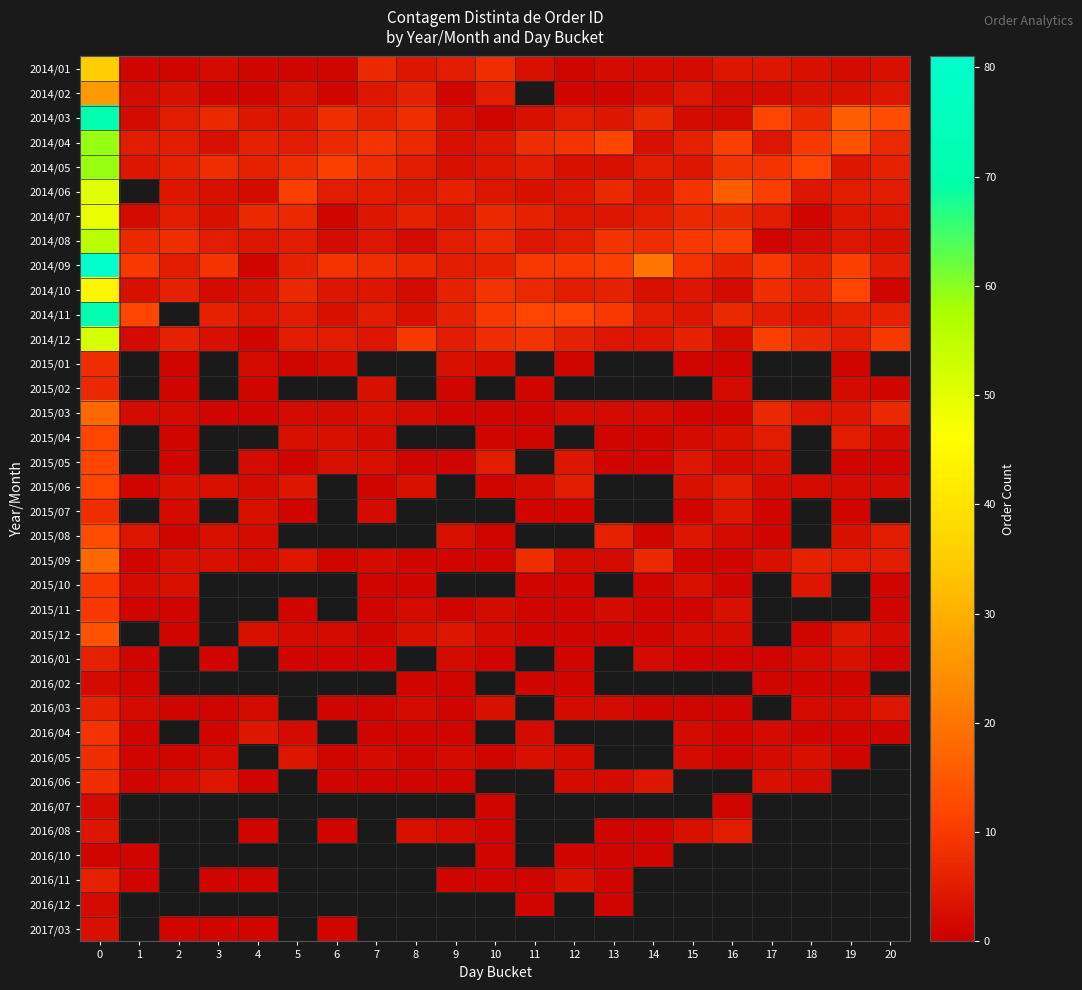

Read the 2014/01 value at 8.

4.0